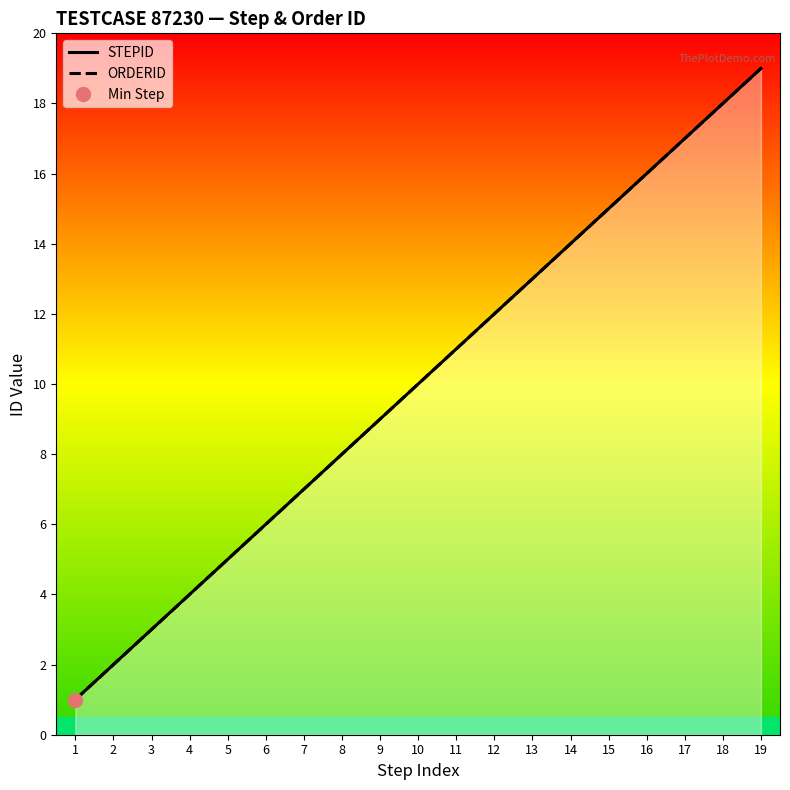

True or false: STEPID has a value of 6 at 6.

True